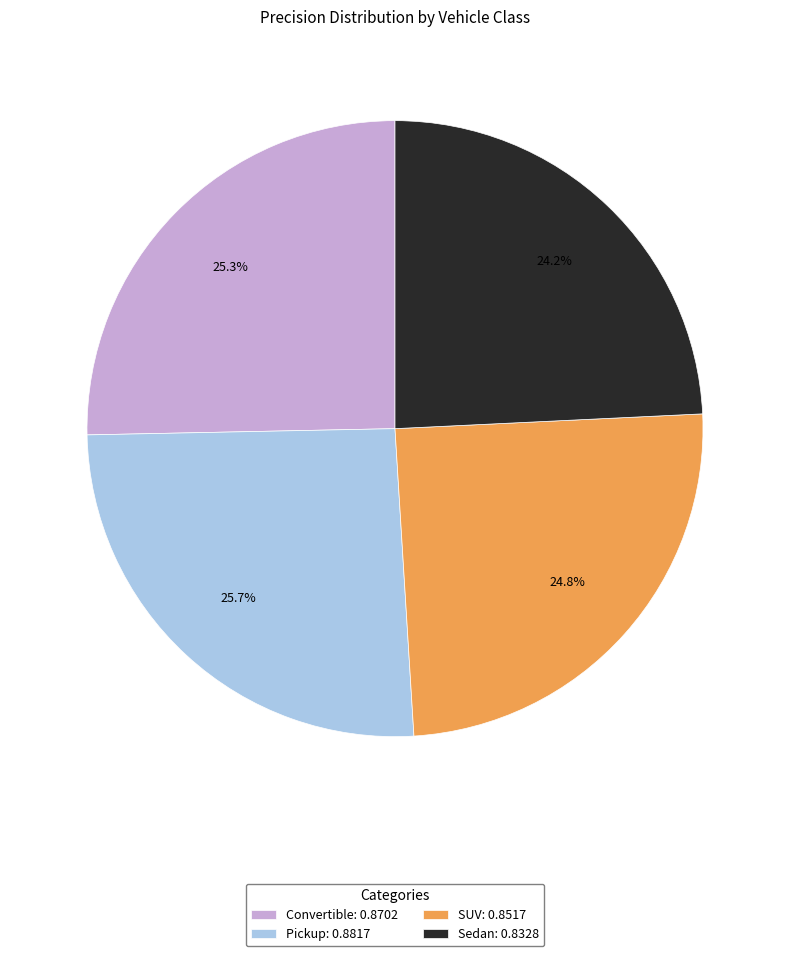

The SUV slice represents 25% of the pie. True or false?

True